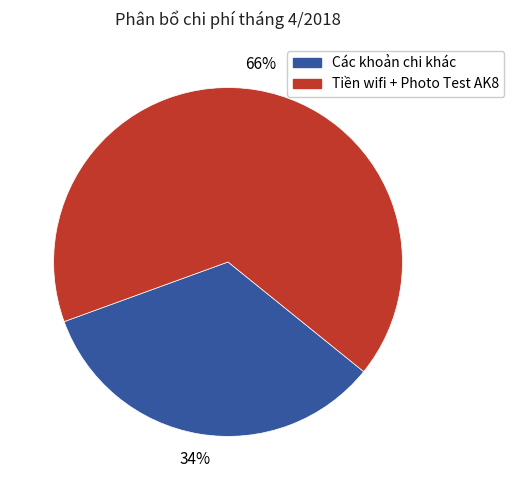

How many segments does this pie chart have?

2